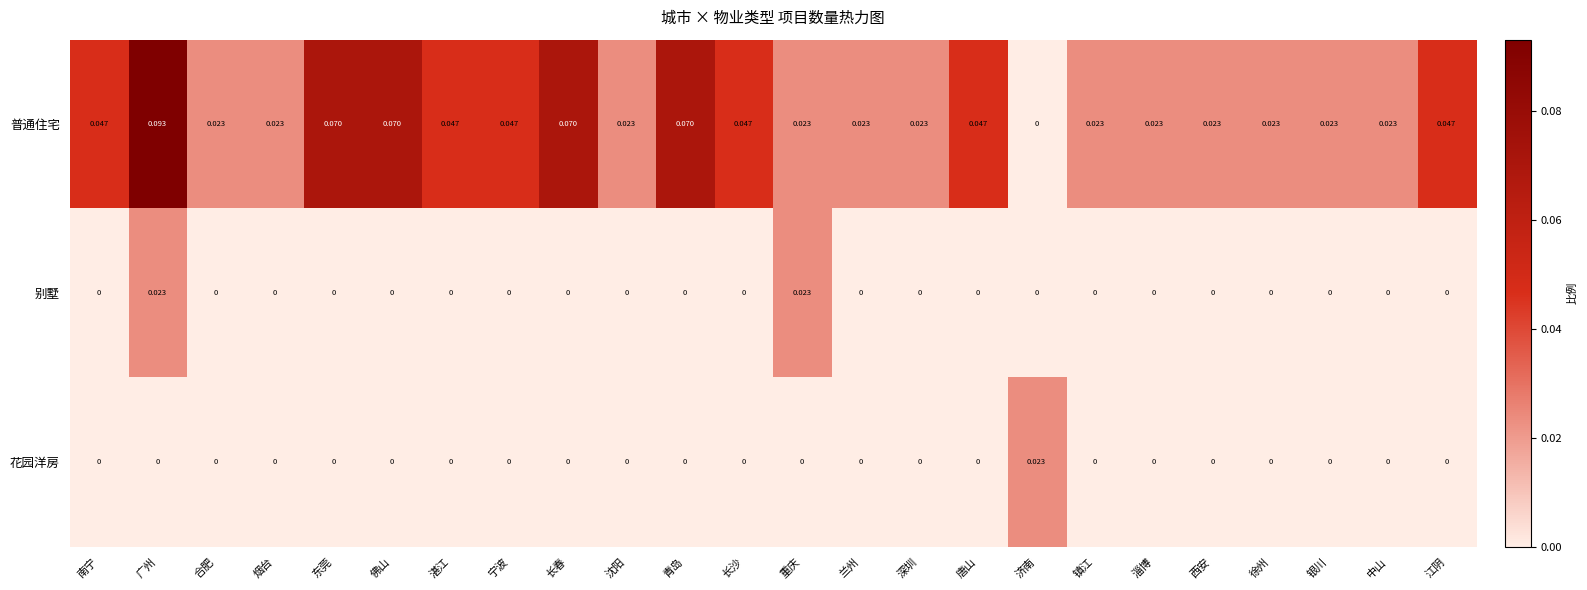

Is the value of 别墅 at 济南 greater than the value of 普通住宅 at 长沙?

No